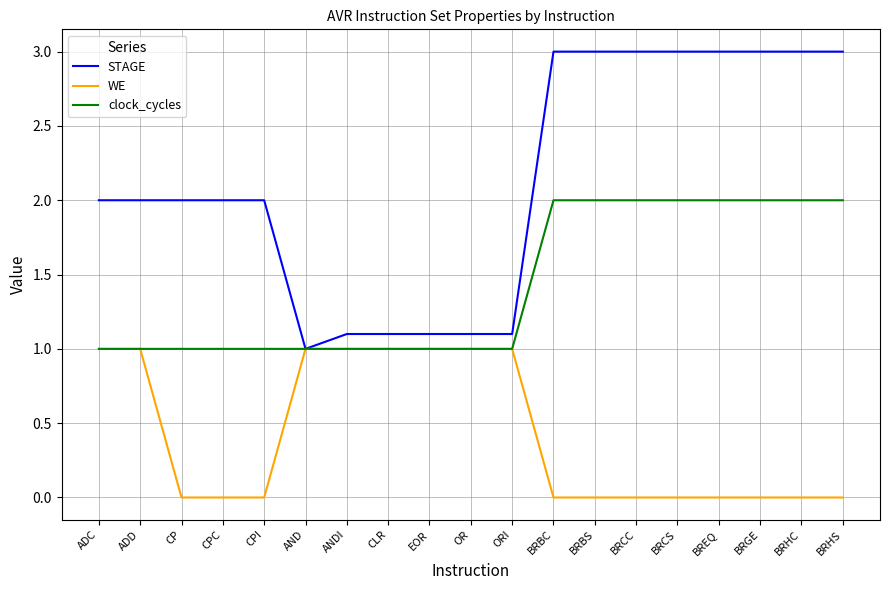

List the series in order of their peak value, lowest first.

WE, clock_cycles, STAGE